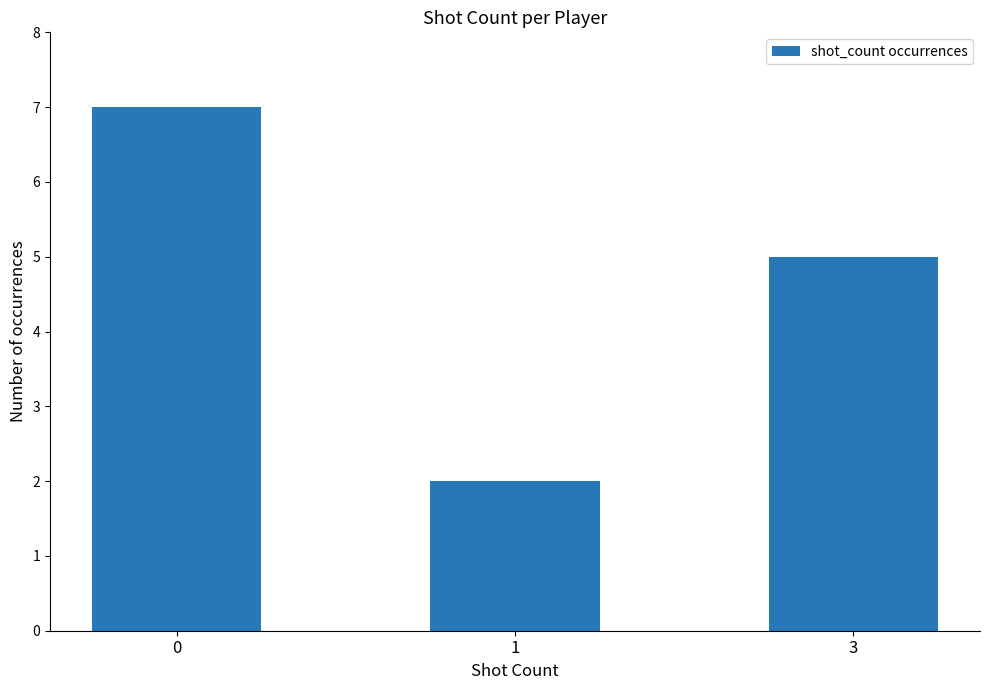

Is it true that the value at 1 is 2?

True